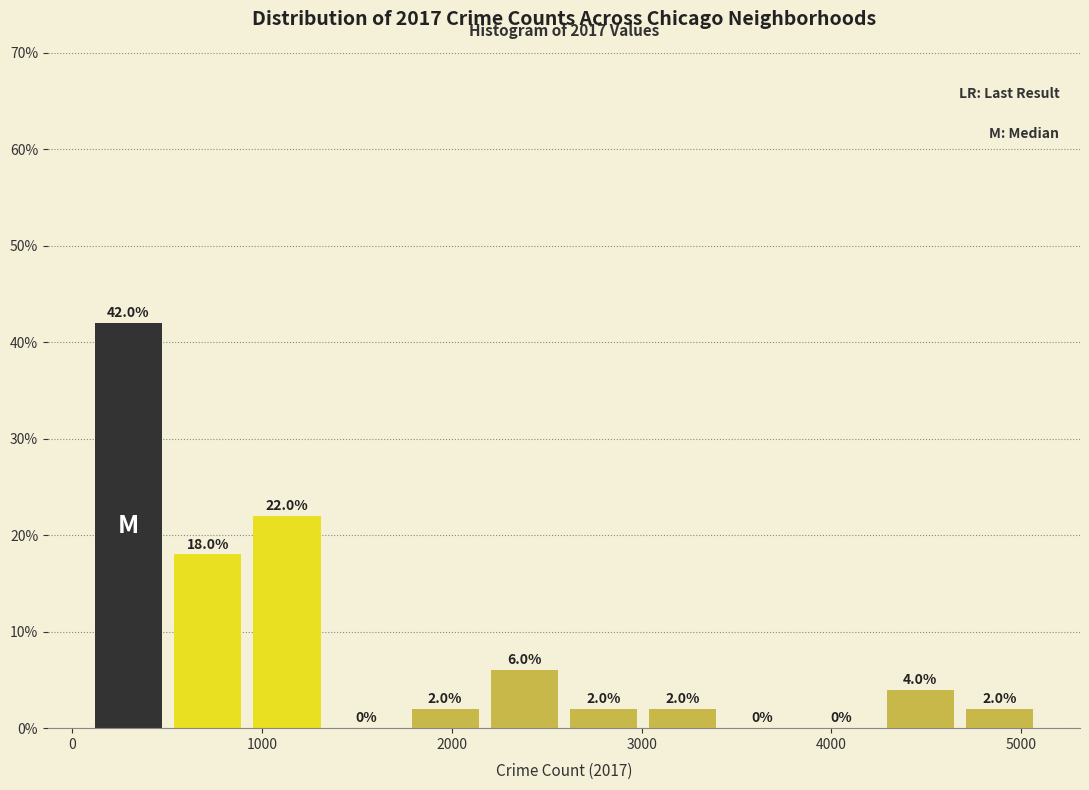

Reading left to right, transcribe this chart: for each bar, give the range it covers on the x-axis and its height. The bar edges are not printed on the chart, so give them approximately, as read against the axis.

100 to 500: 42.0
500 to 900: 18.0
900 to 1300: 22.0
1300 to 1800: 0.0
1800 to 2200: 2.0
2200 to 2600: 6.0
2600 to 3000: 2.0
3000 to 3400: 2.0
3400 to 3800: 0.0
3800 to 4300: 0.0
4300 to 4700: 4.0
4700 to 5100: 2.0